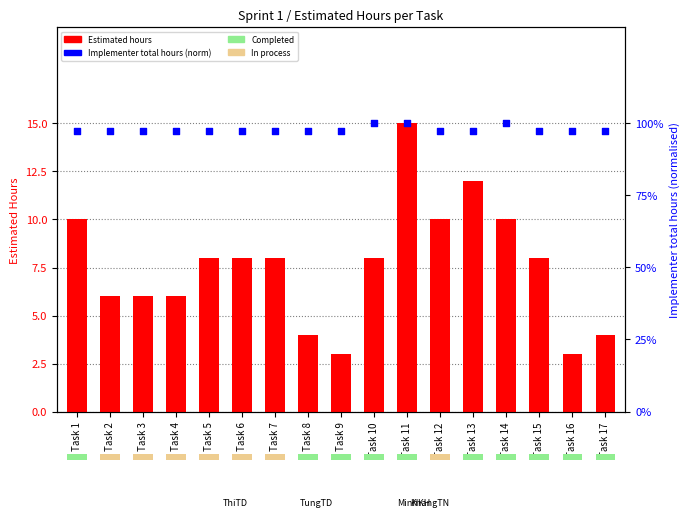

At which category is the sum across all series the highest?

Task 11